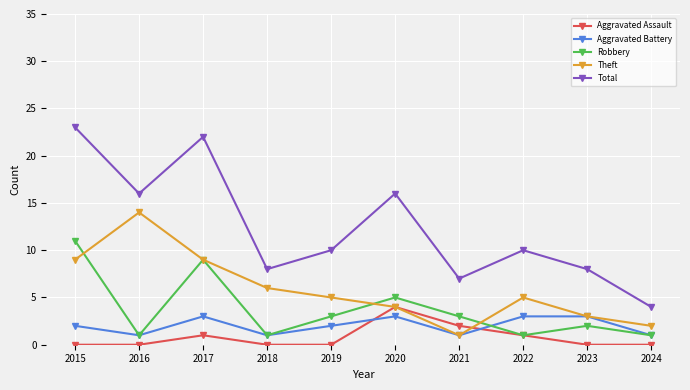

At which label does Theft first exceed 5?

2015